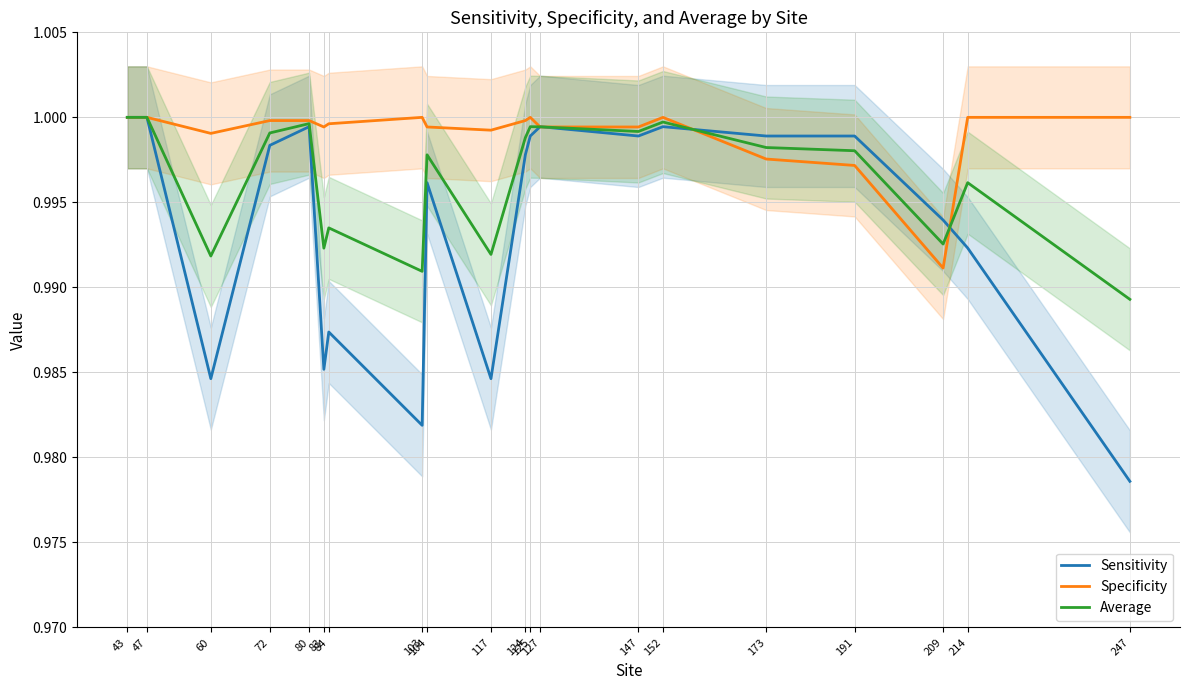

True or false: Sensitivity has more than 1 points higher than both neighbors.

True